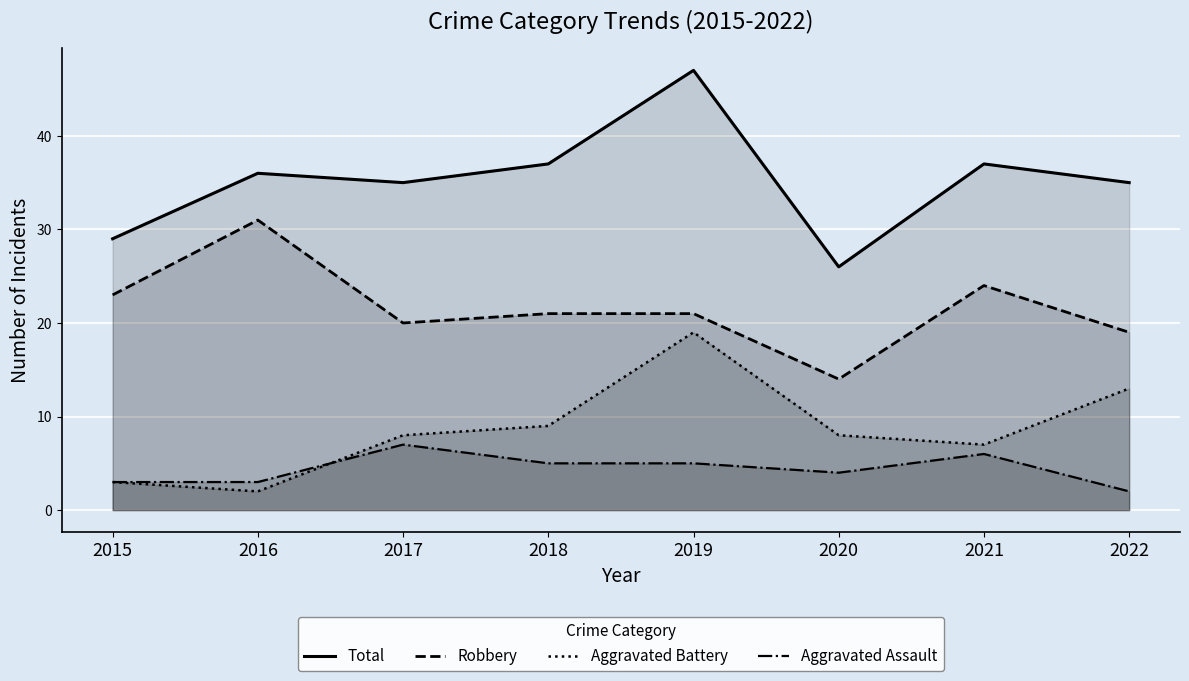

Between 2021 and 2022, which series saw the biggest shift?

Aggravated Battery